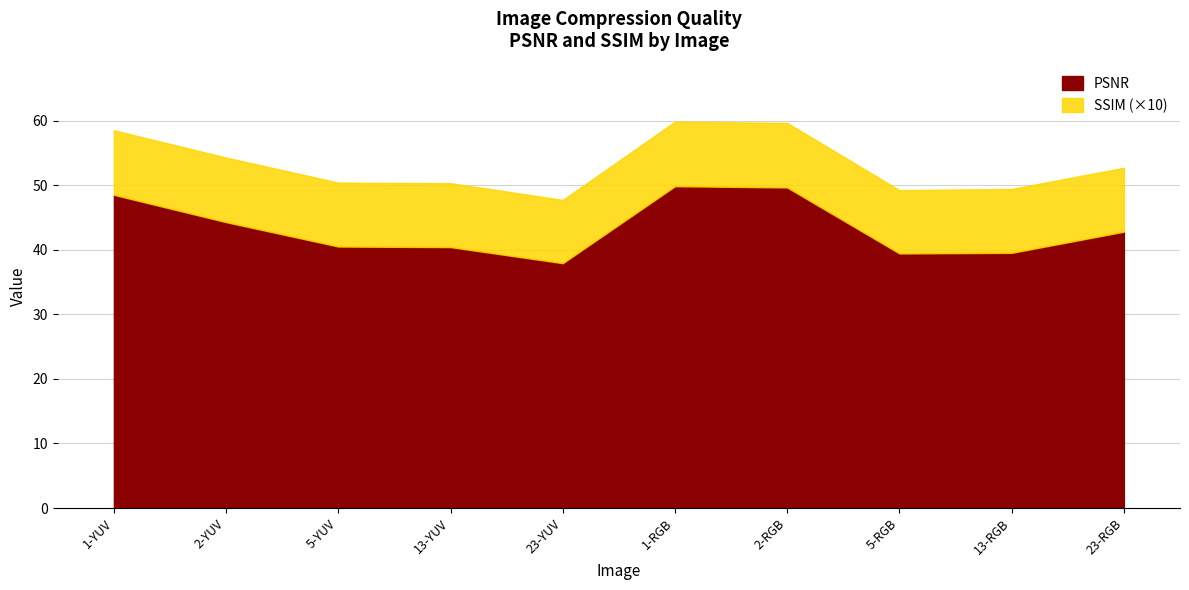

Rank the series at 5-YUV from lowest to highest value.

SSIM, PSNR